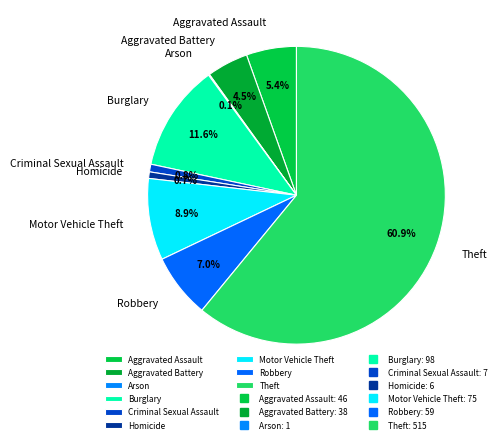

Which slice is the largest?

Theft